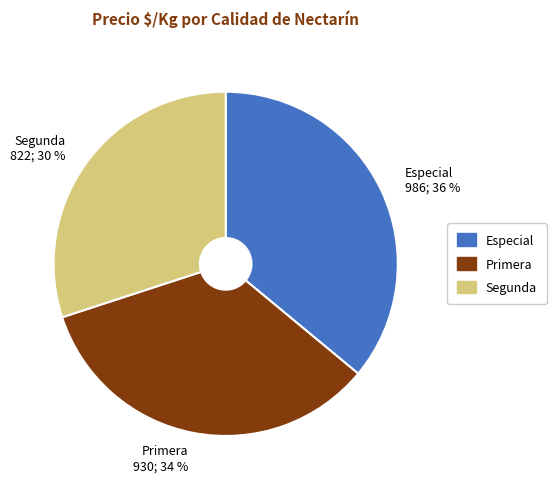

To the nearest percent, what is the average slice percentage?

33%